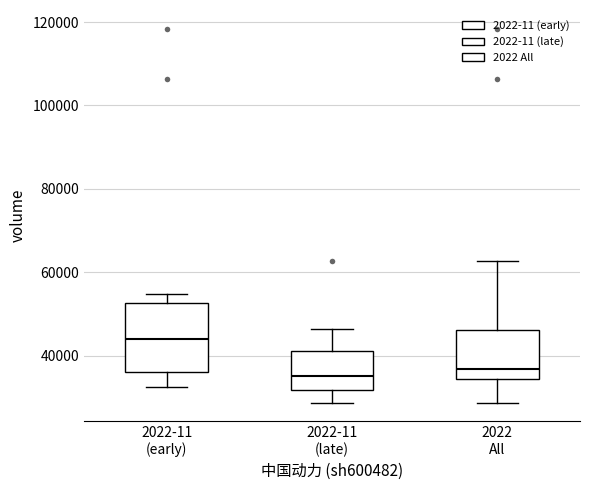

Which box is the tallest, from its lower edge to its upper edge?

2022-11 (early)